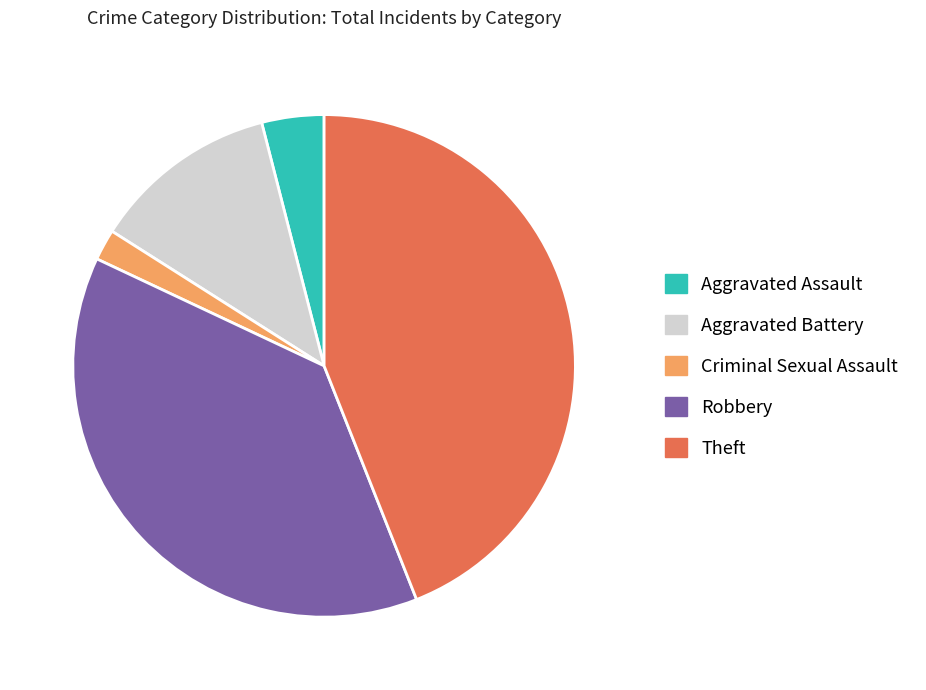

Is there any slice that represents more than half of the pie?

No